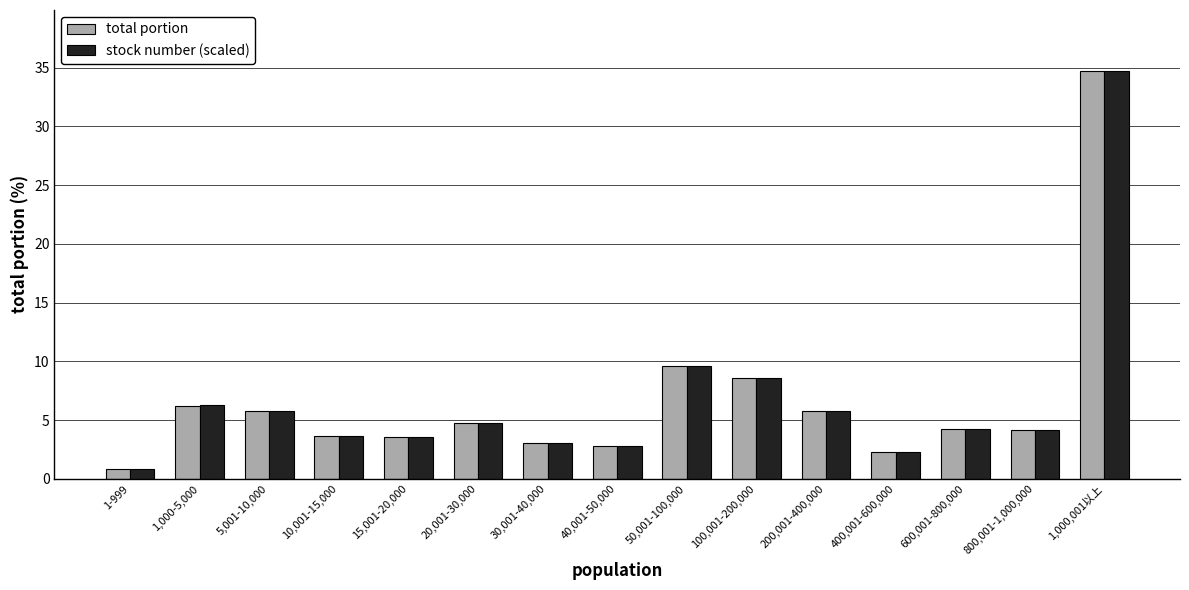

What is the label of the 7th bar from the left?

30,001-40,000